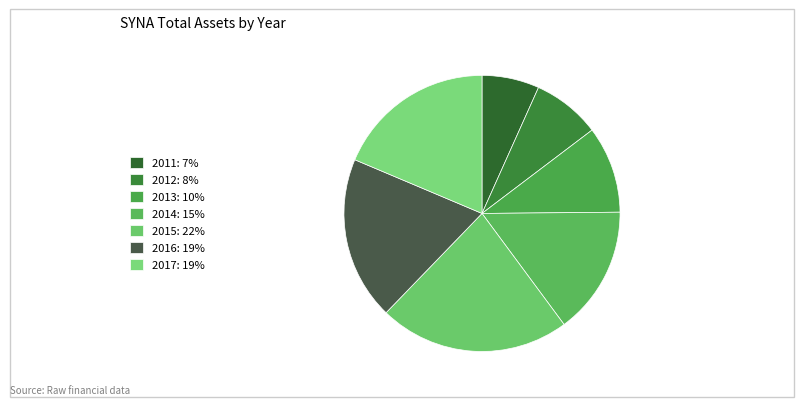

Is there a majority slice in this chart?

No